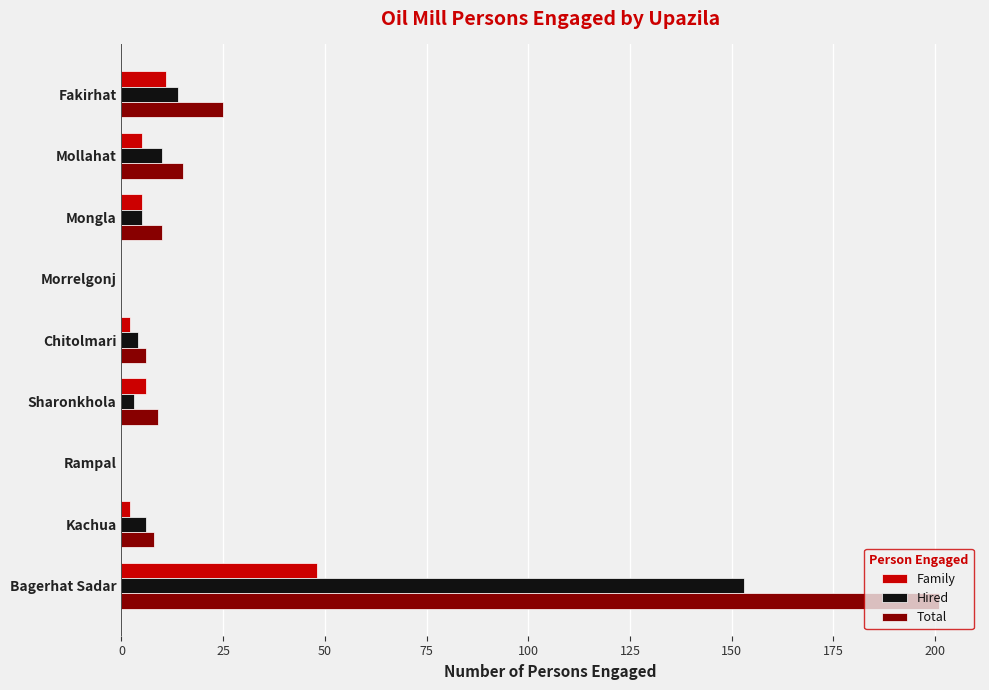

What are all the series names shown in the legend?

Family, Hired, Total